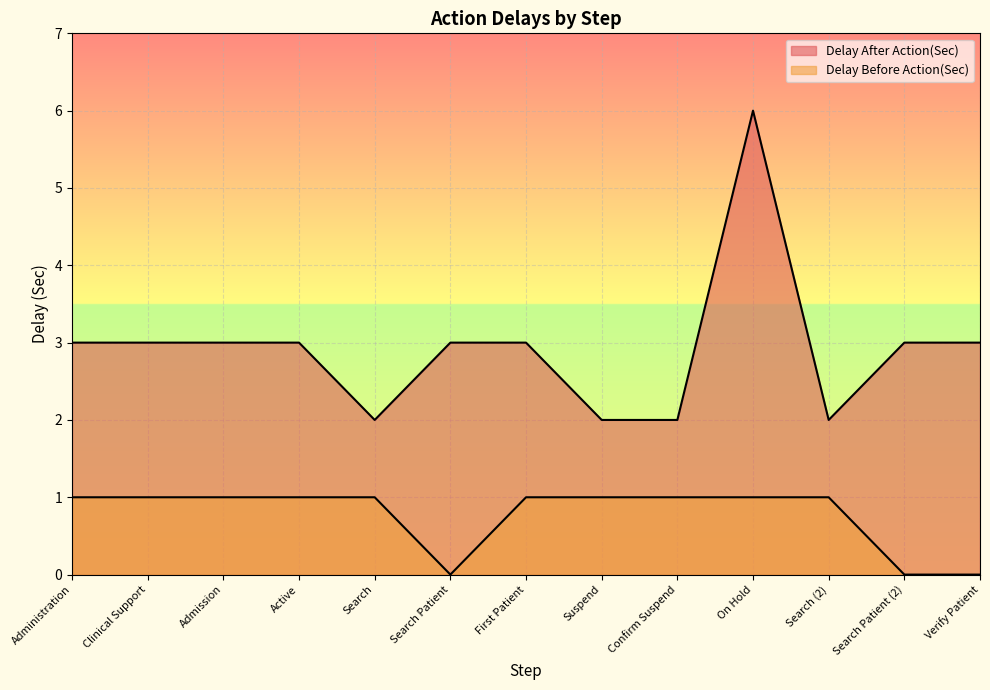

List the series in order of their overall mean, highest first.

Delay After Action(Sec), Delay Before Action(Sec)